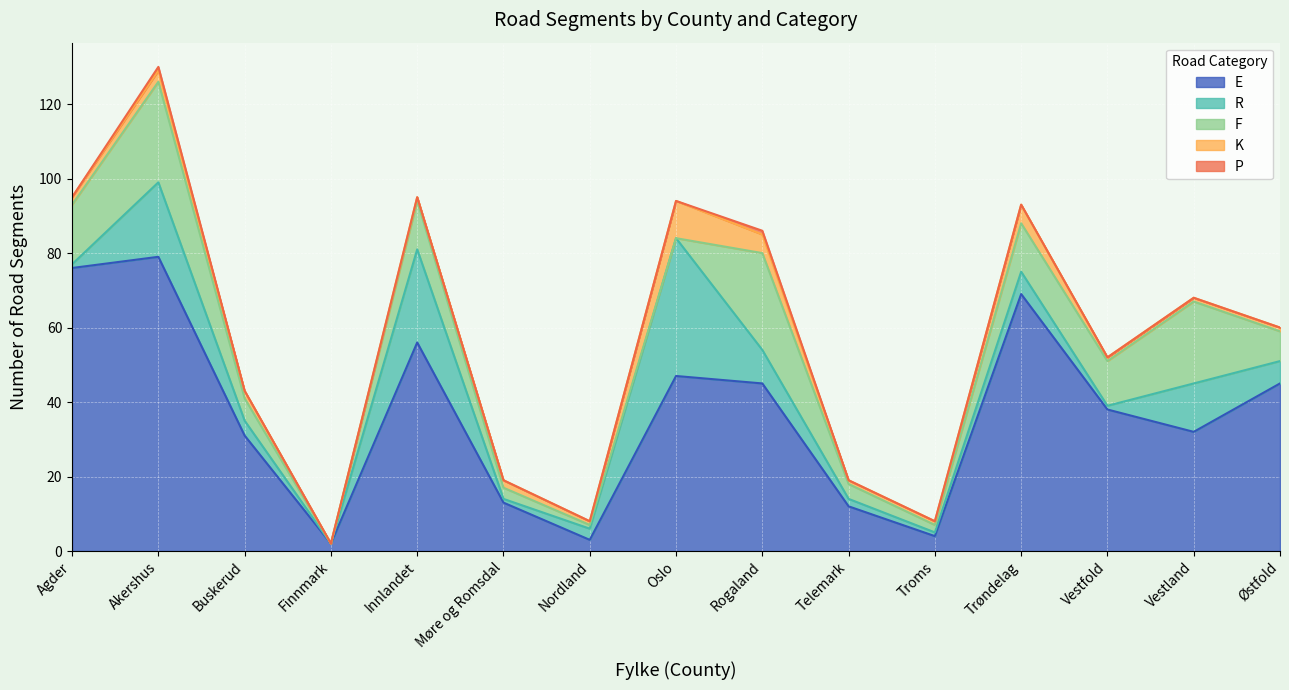

Which series has the largest range (max minus min)?

E